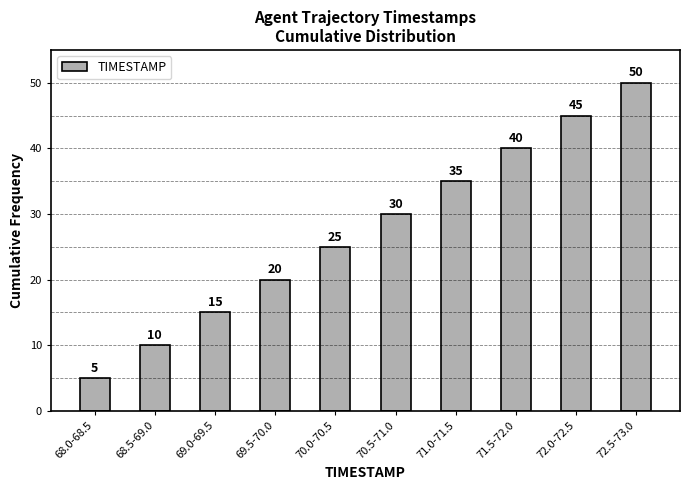

Reading right to left, transcribe all the data shown in this chart.

72.5-73.0=50	72.0-72.5=45	71.5-72.0=40	71.0-71.5=35	70.5-71.0=30	70.0-70.5=25	69.5-70.0=20	69.0-69.5=15	68.5-69.0=10	68.0-68.5=5